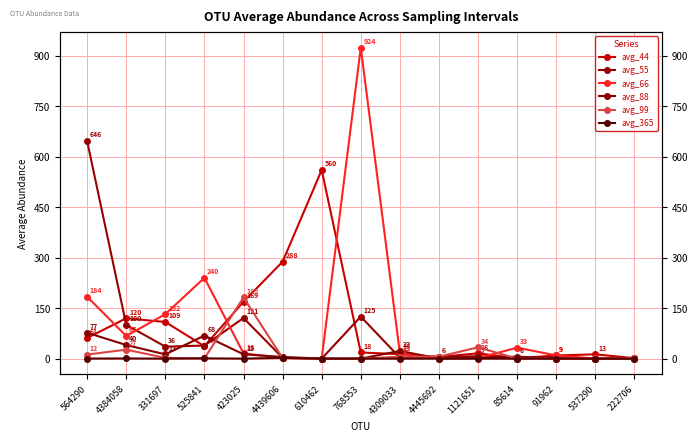

Which series ends up on top after the final intersection of avg_55 and avg_44?

avg_44